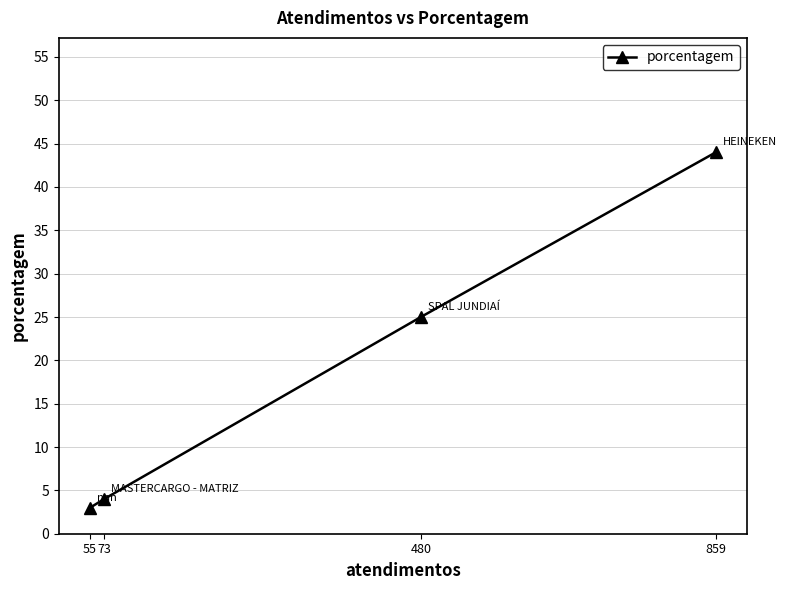

At which category does the chart reach its peak across all series?

859